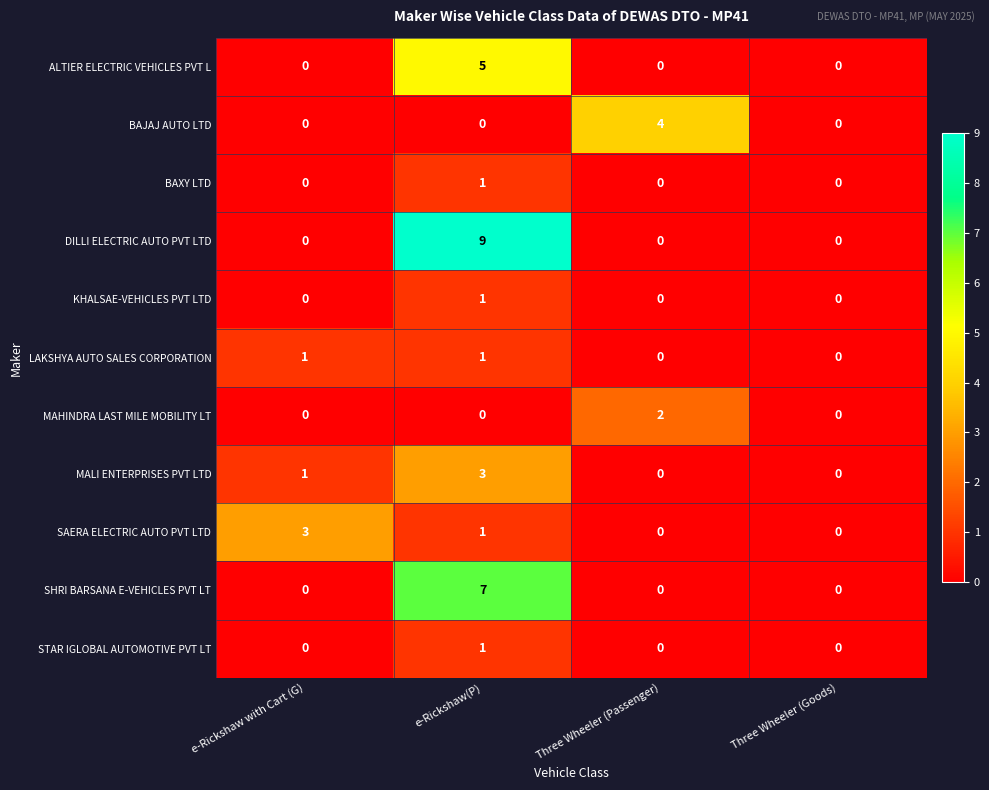

At how many categories does at least one series exceed 6?

1